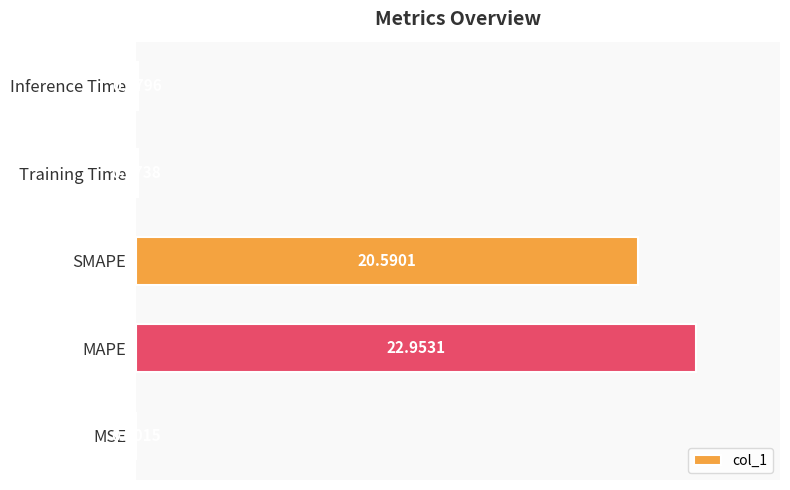

What is the sum of the values at MAPE and SMAPE?

43.5